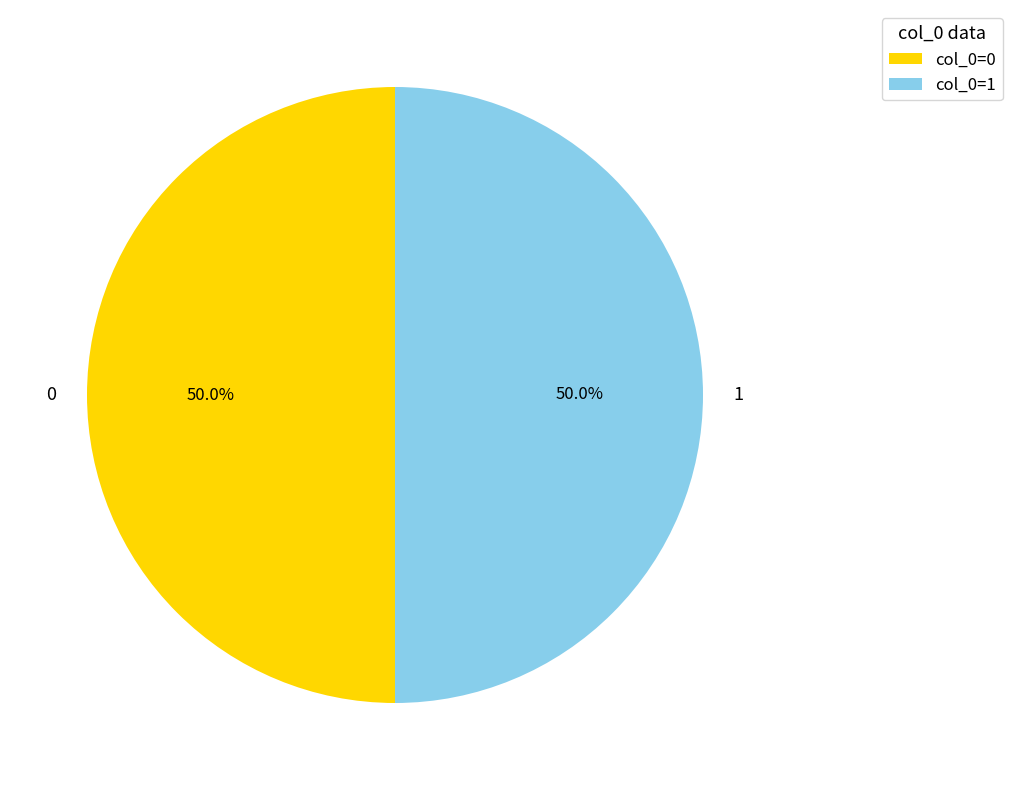

To the nearest percent, what is the average slice percentage?

50%